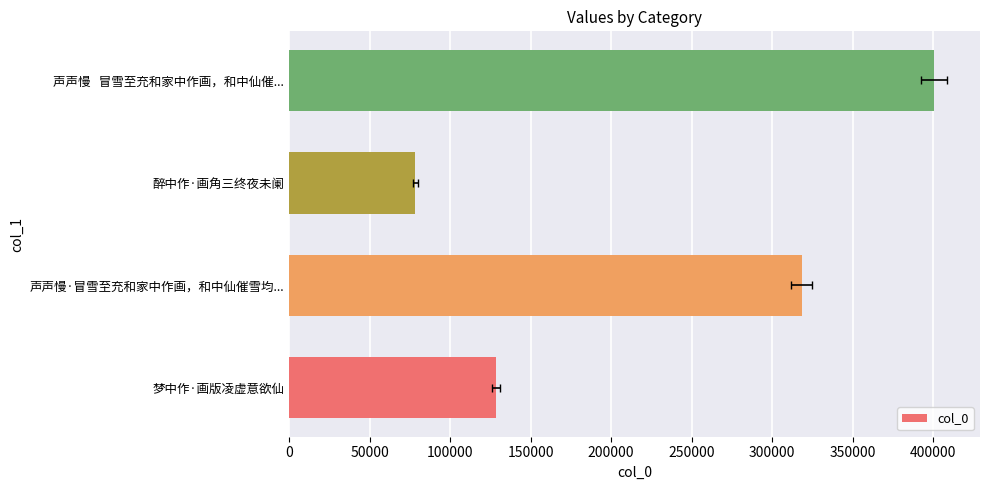

How many distinct data groups are displayed?

1